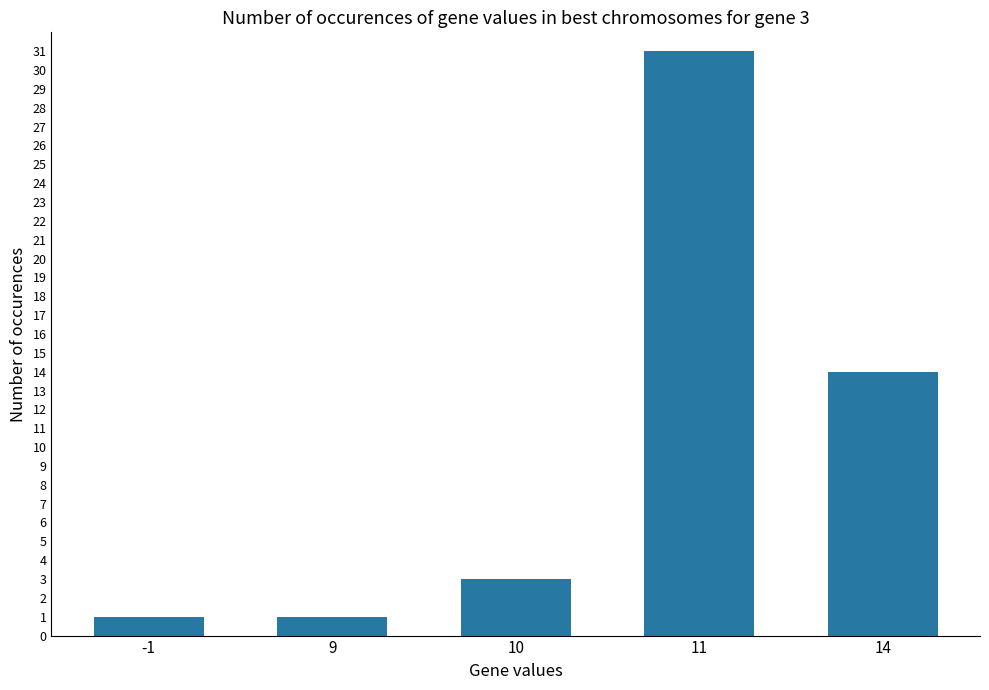

Between 11 and 9, which is larger?

11